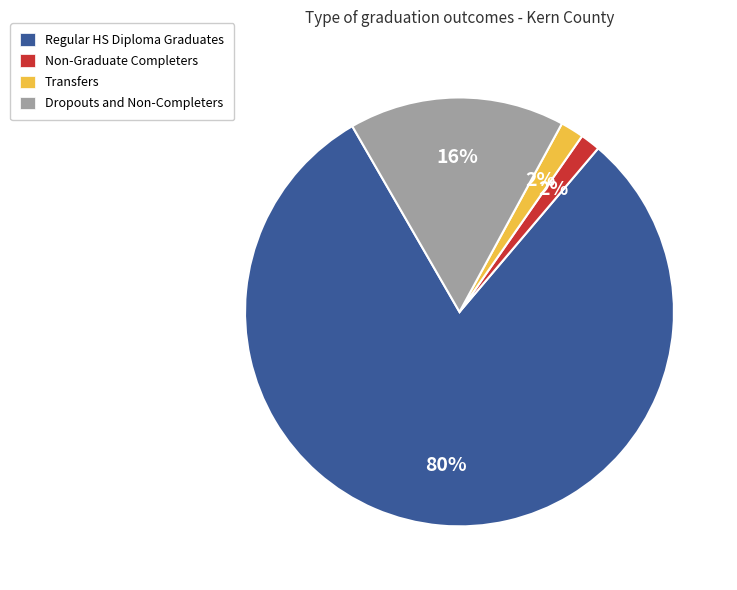

To the nearest percent, what percentage of the pie is Non-Graduate Completers?

2%